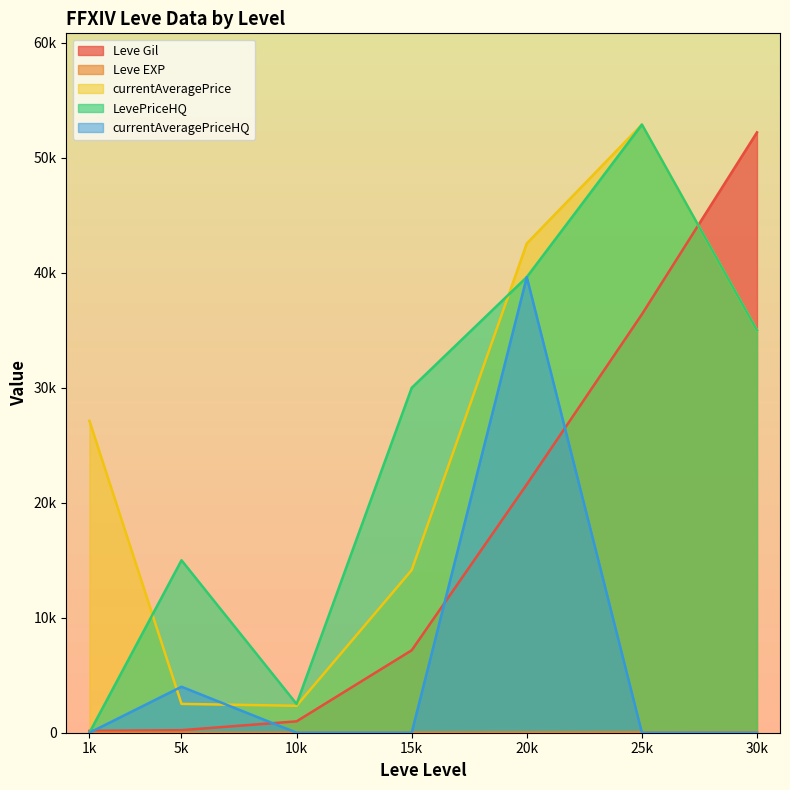

What is the sum of the Leve Gil values at 5k and 1k?

380